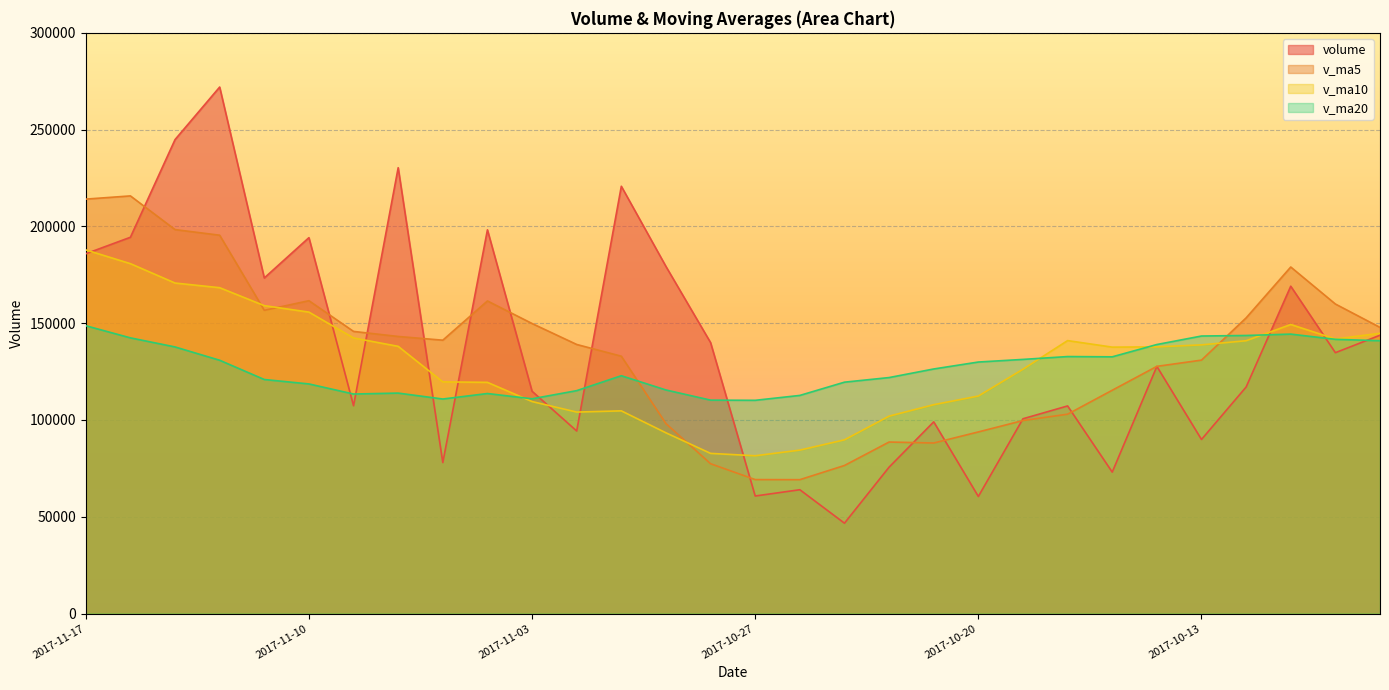

What is the difference between the maximum and second lowest values in the v_ma10 series?

105114.0